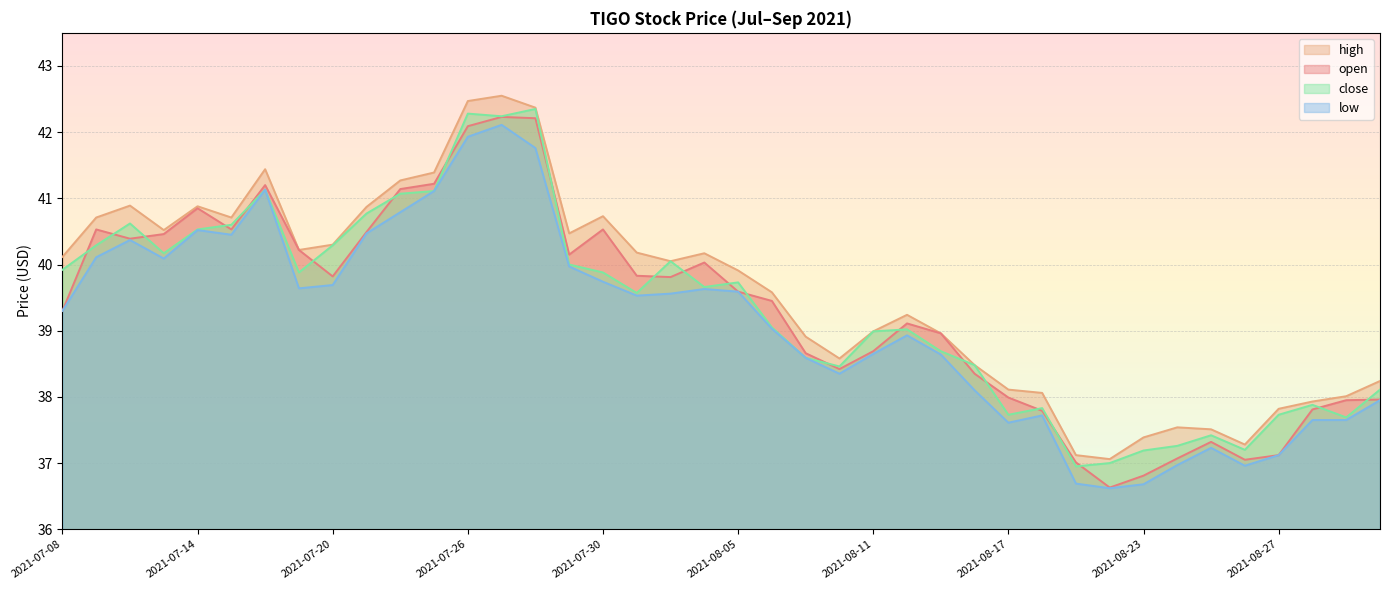

How many lines are shown in the chart?

4